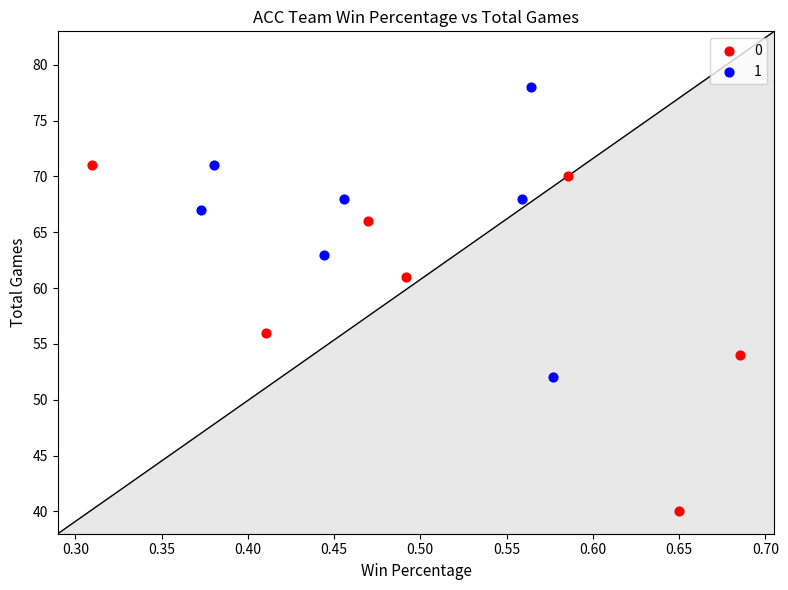

Which series contains the lowest Y value?

0